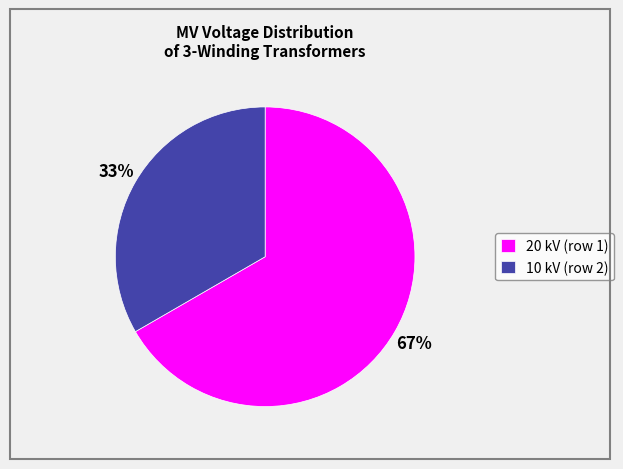

What is the largest slice in the pie chart?

20 kV (row 1)